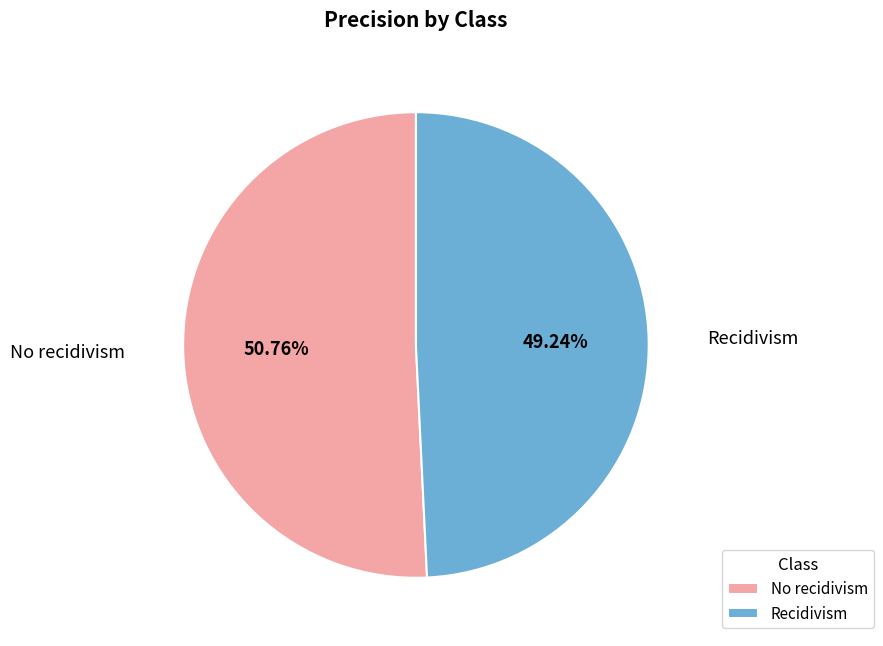

Count the number of slices in the pie.

2